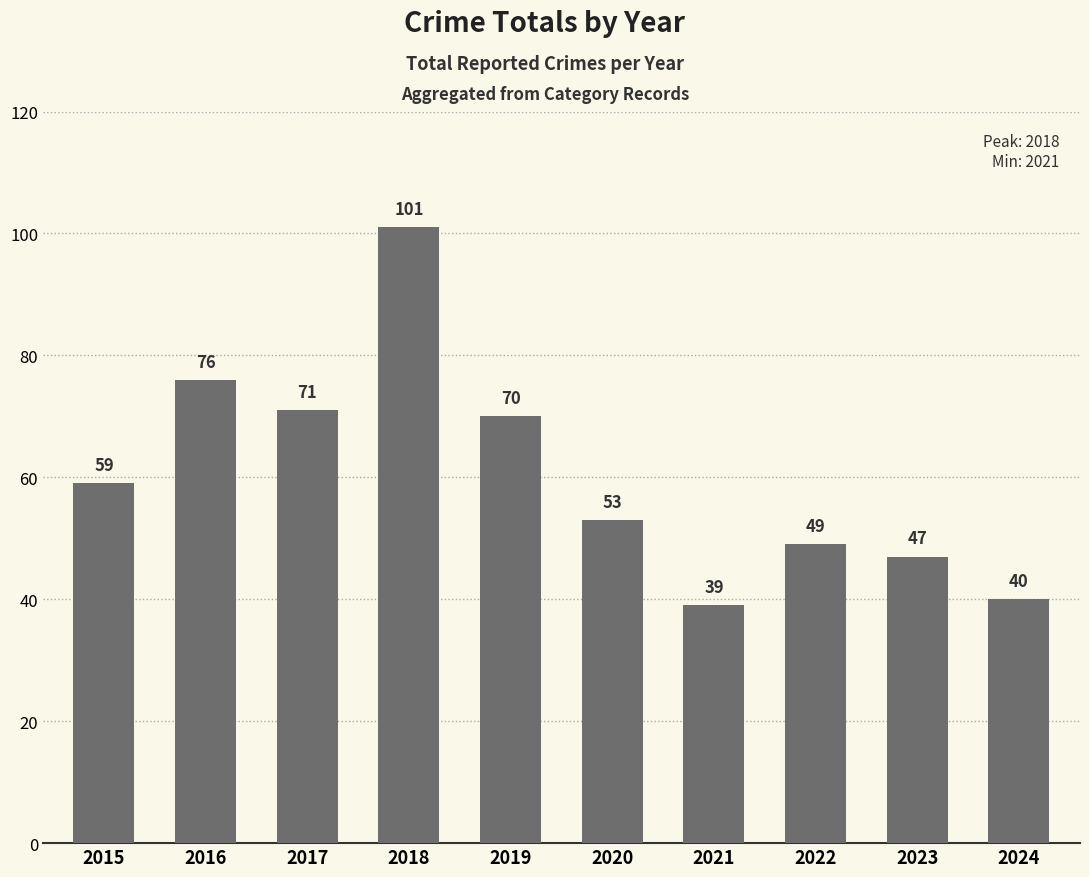

What is the value of the 9th bar from the left?

47